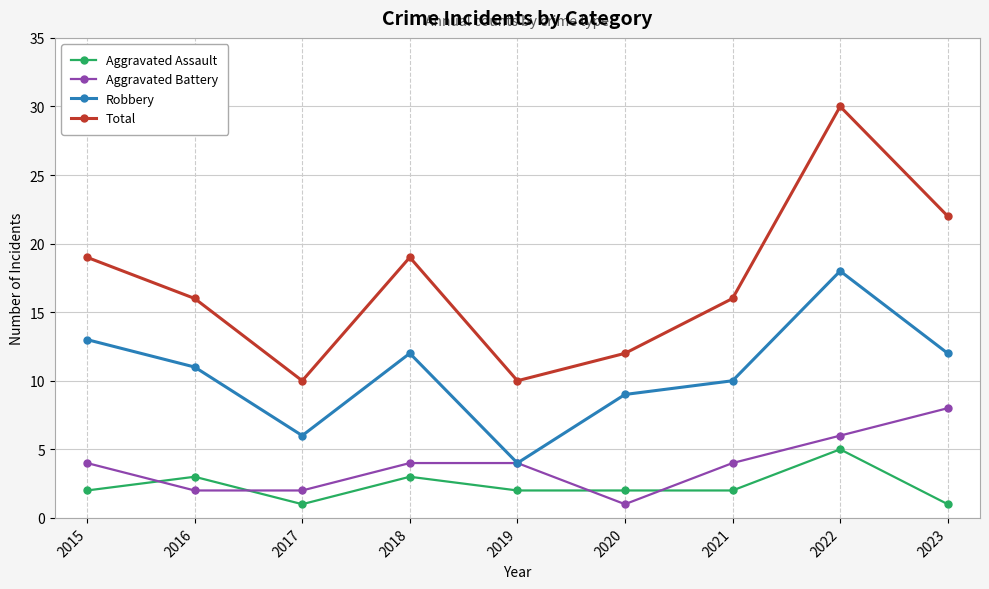

Reading left to right, extract all data points from this chart.

Aggravated Assault: 2	3	1	3	2	2	2	5	1
Aggravated Battery: 4	2	2	4	4	1	4	6	8
Robbery: 13	11	6	12	4	9	10	18	12
Total: 19	16	10	19	10	12	16	30	22